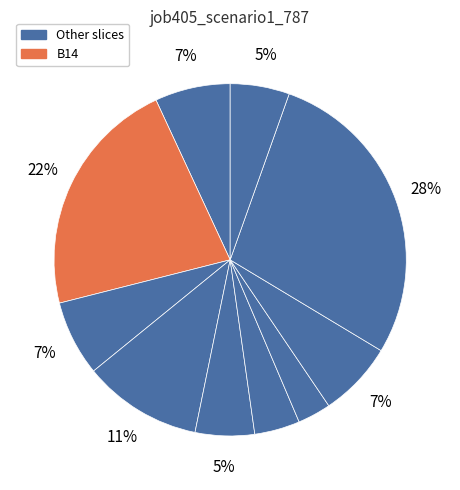

Count the number of slices in the pie.

10